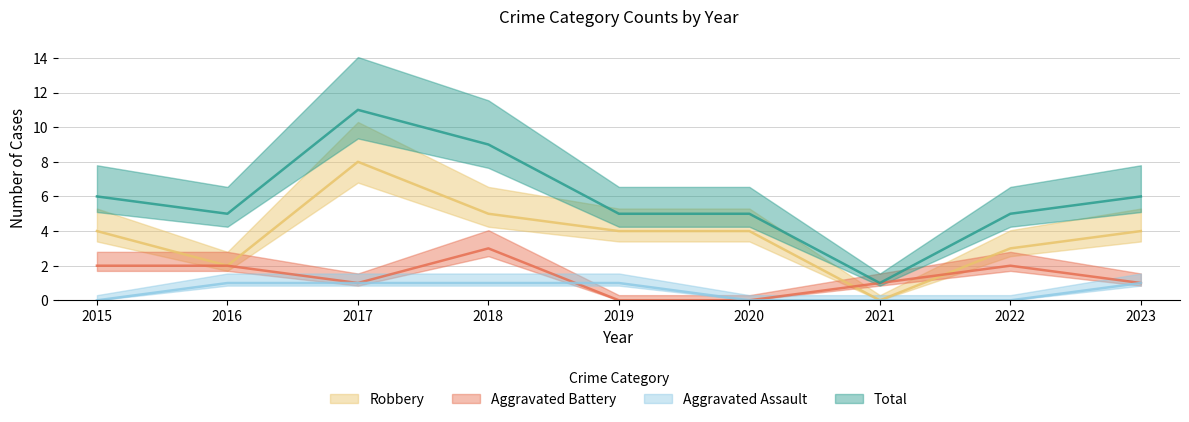

True or false: Aggravated Assault and Aggravated Battery cross at least once.

True